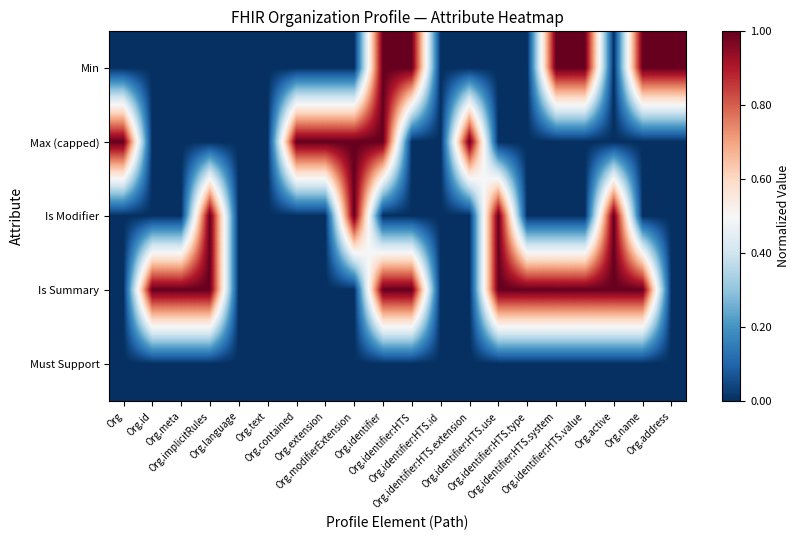

Reading left to right, transcribe all the data shown in this chart.

Min: Org=0	Org.id=0	Org.meta=0	Org.implicitRules=0	Org.language=0	Org.text=0	Org.contained=0	Org.extension=0	Org.modifierExtension=0	Org.identifier=1	Org.identifier:HTS=1	Org.identifier:HTS.id=0	Org.identifier:HTS.extension=0	Org.identifier:HTS.use=0	Org.identifier:HTS.type=0	Org.identifier:HTS.system=1	Org.identifier:HTS.value=1	Org.active=0	Org.name=1	Org.address=1
Max (capped): Org=1	Org.id=0	Org.meta=0	Org.implicitRules=0	Org.language=0	Org.text=0	Org.contained=1	Org.extension=1	Org.modifierExtension=1	Org.identifier=1	Org.identifier:HTS=0	Org.identifier:HTS.id=0	Org.identifier:HTS.extension=1	Org.identifier:HTS.use=0	Org.identifier:HTS.type=0	Org.identifier:HTS.system=0	Org.identifier:HTS.value=0	Org.active=0	Org.name=0	Org.address=0
Is Modifier: Org=0	Org.id=0	Org.meta=0	Org.implicitRules=1	Org.language=0	Org.text=0	Org.contained=0	Org.extension=0	Org.modifierExtension=1	Org.identifier=0	Org.identifier:HTS=0	Org.identifier:HTS.id=0	Org.identifier:HTS.extension=0	Org.identifier:HTS.use=1	Org.identifier:HTS.type=0	Org.identifier:HTS.system=0	Org.identifier:HTS.value=0	Org.active=1	Org.name=0	Org.address=0
Is Summary: Org=0	Org.id=1	Org.meta=1	Org.implicitRules=1	Org.language=0	Org.text=0	Org.contained=0	Org.extension=0	Org.modifierExtension=0	Org.identifier=1	Org.identifier:HTS=1	Org.identifier:HTS.id=0	Org.identifier:HTS.extension=0	Org.identifier:HTS.use=1	Org.identifier:HTS.type=1	Org.identifier:HTS.system=1	Org.identifier:HTS.value=1	Org.active=1	Org.name=1	Org.address=0
Must Support: Org=0	Org.id=0	Org.meta=0	Org.implicitRules=0	Org.language=0	Org.text=0	Org.contained=0	Org.extension=0	Org.modifierExtension=0	Org.identifier=0	Org.identifier:HTS=0	Org.identifier:HTS.id=0	Org.identifier:HTS.extension=0	Org.identifier:HTS.use=0	Org.identifier:HTS.type=0	Org.identifier:HTS.system=0	Org.identifier:HTS.value=0	Org.active=0	Org.name=0	Org.address=0